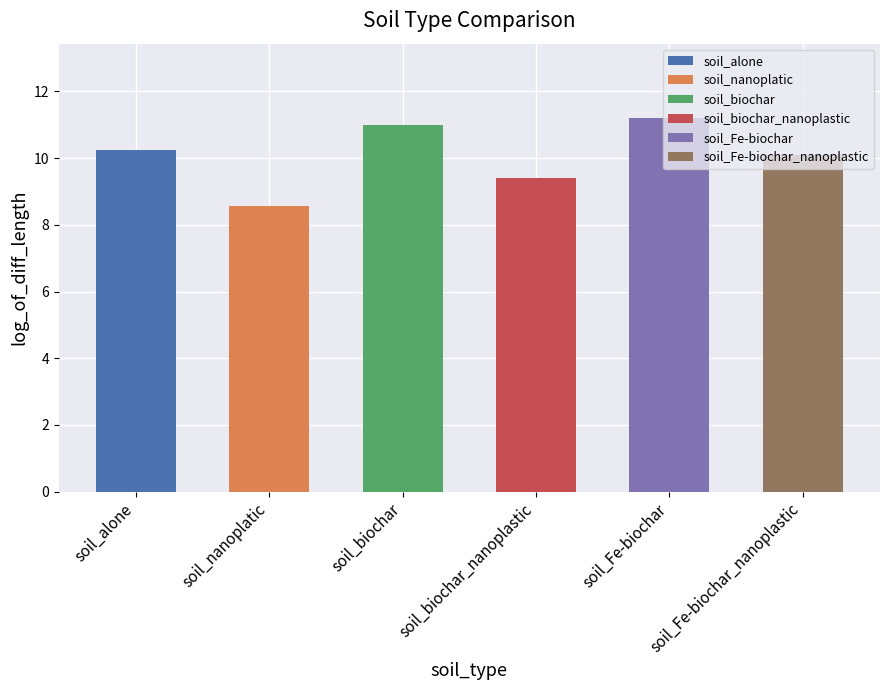

The chart shows a value of 10.1 at soil_Fe-biochar_nanoplastic. True or false?

True